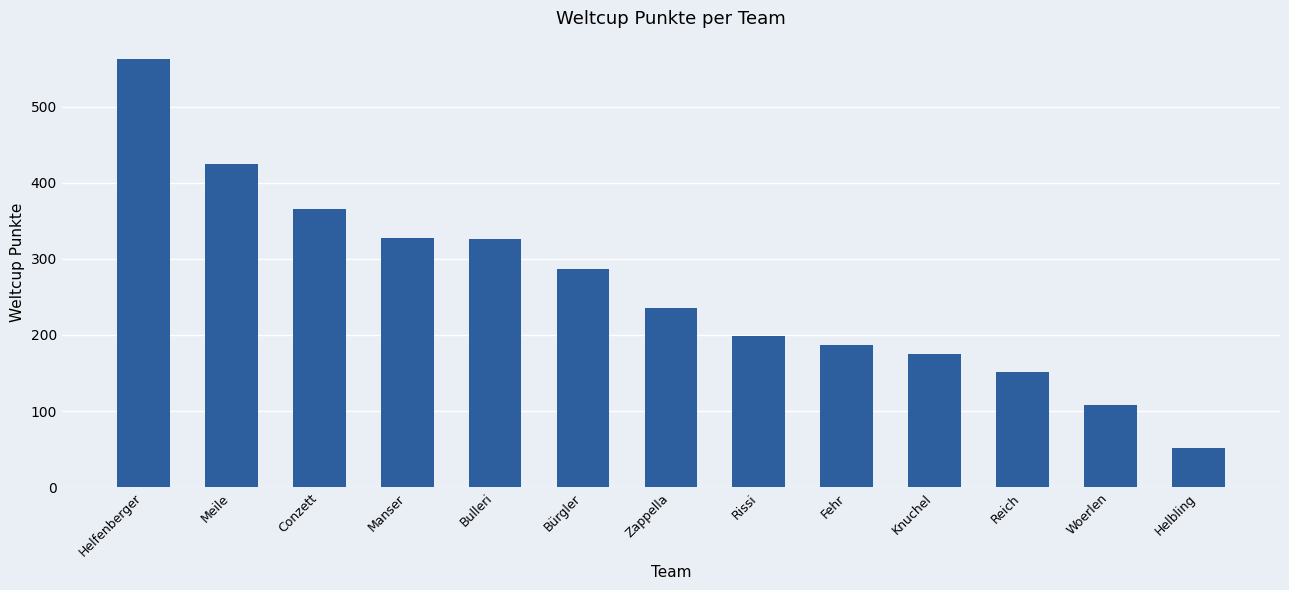

Are the bars grouped side by side (vs. stacked)?

No